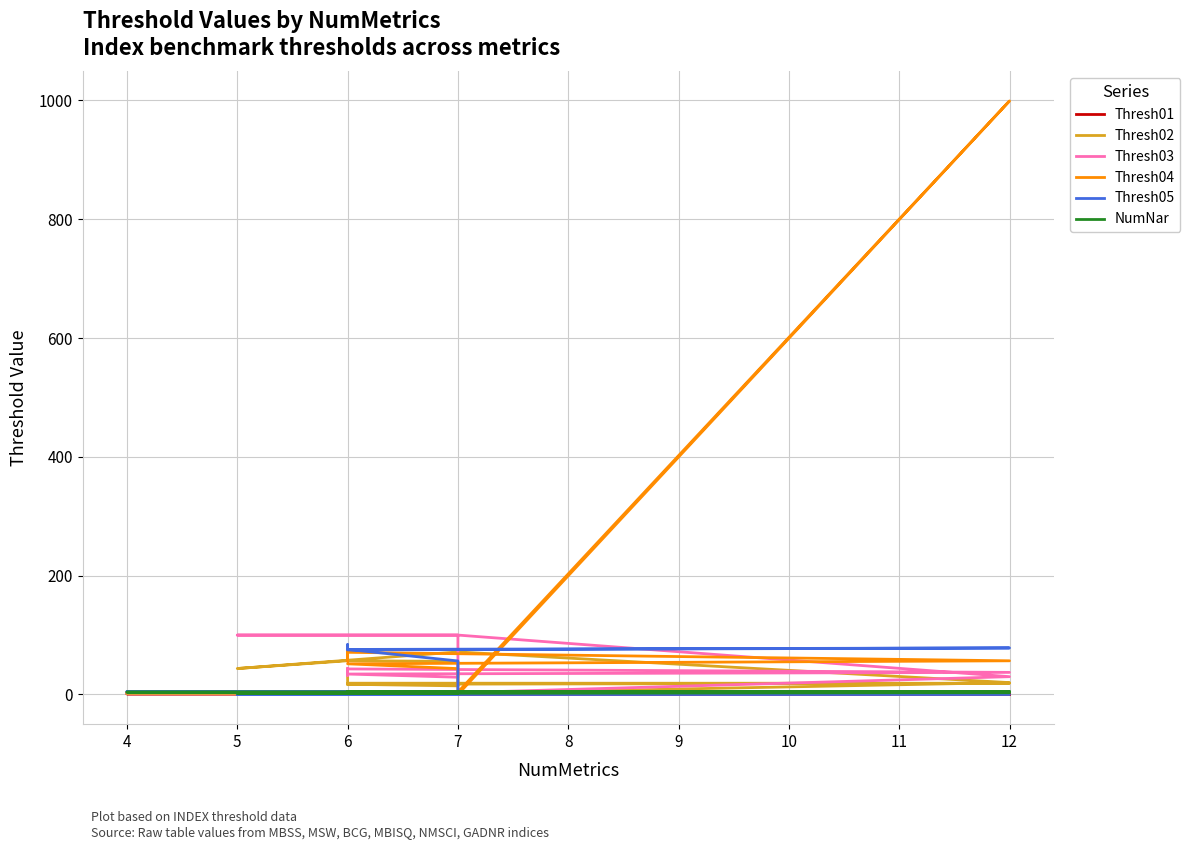

How many data points in Thresh02 are less than 17?

10